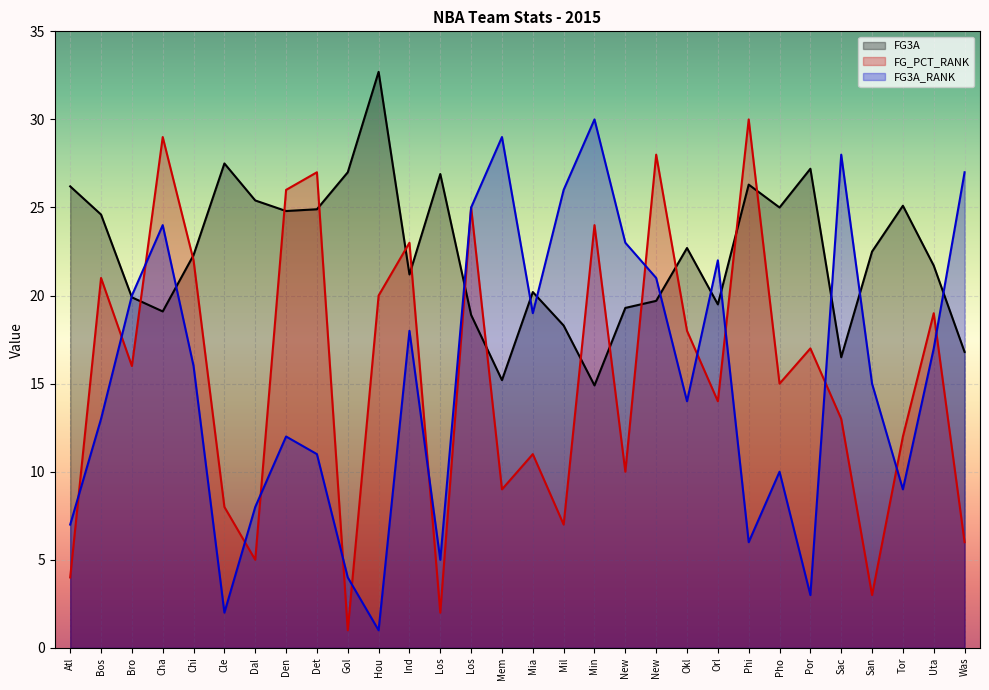

Where does the FG3A series first go above 22?

Atl